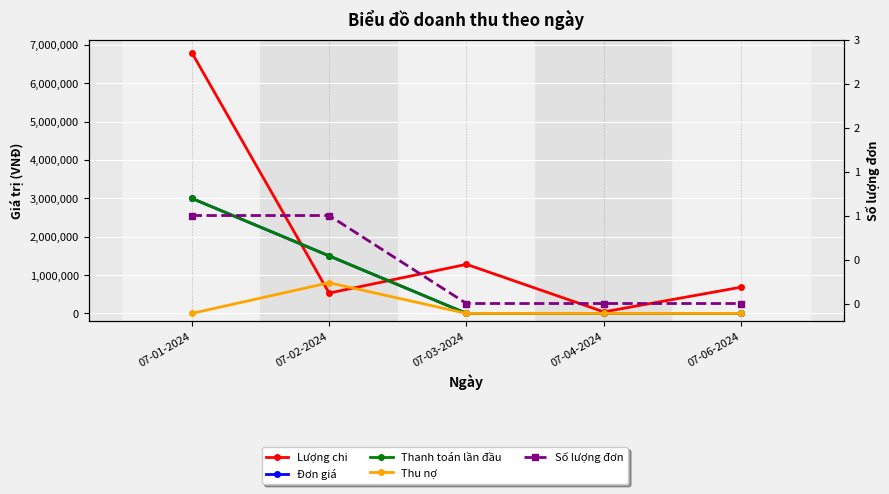

What is the total value across all series at 07-04-2024?

40000